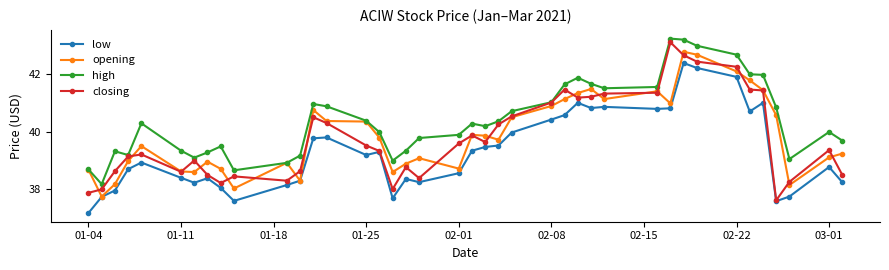

True or false: opening has more than 0 points higher than both neighbors.

True